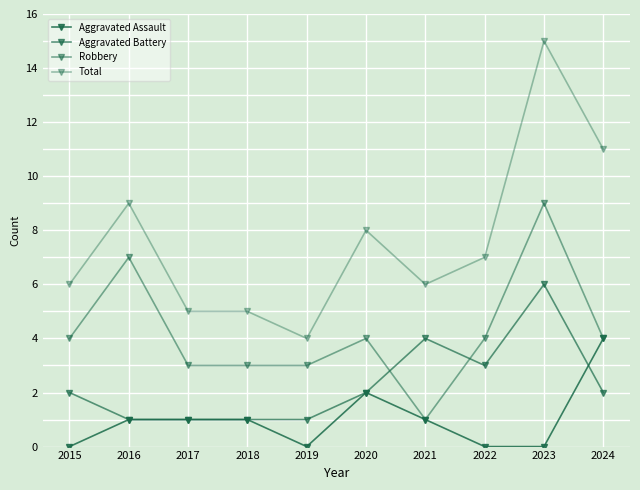

What is the value of the Robbery point at the 1st from the left?

4